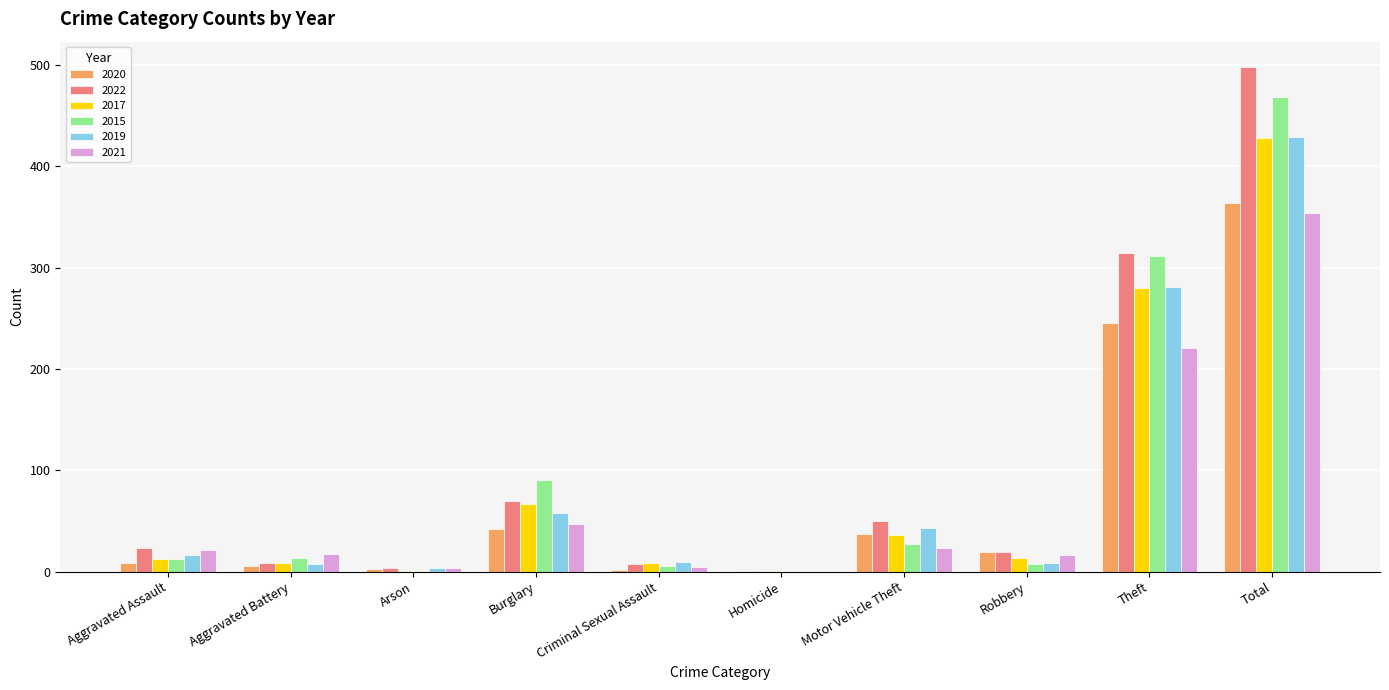

How many groups of bars are there?

10